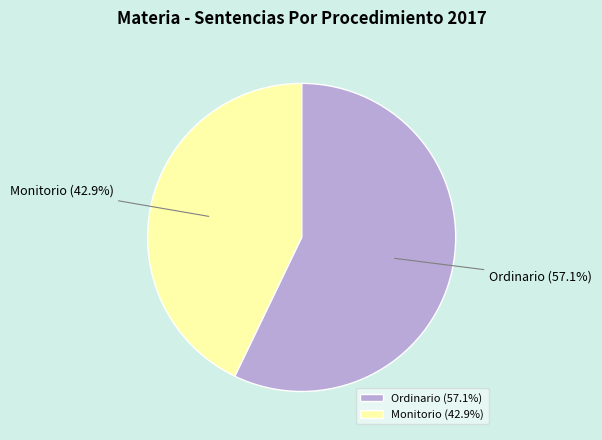

Combined, do Monitorio and Ordinario account for over 50%?

Yes